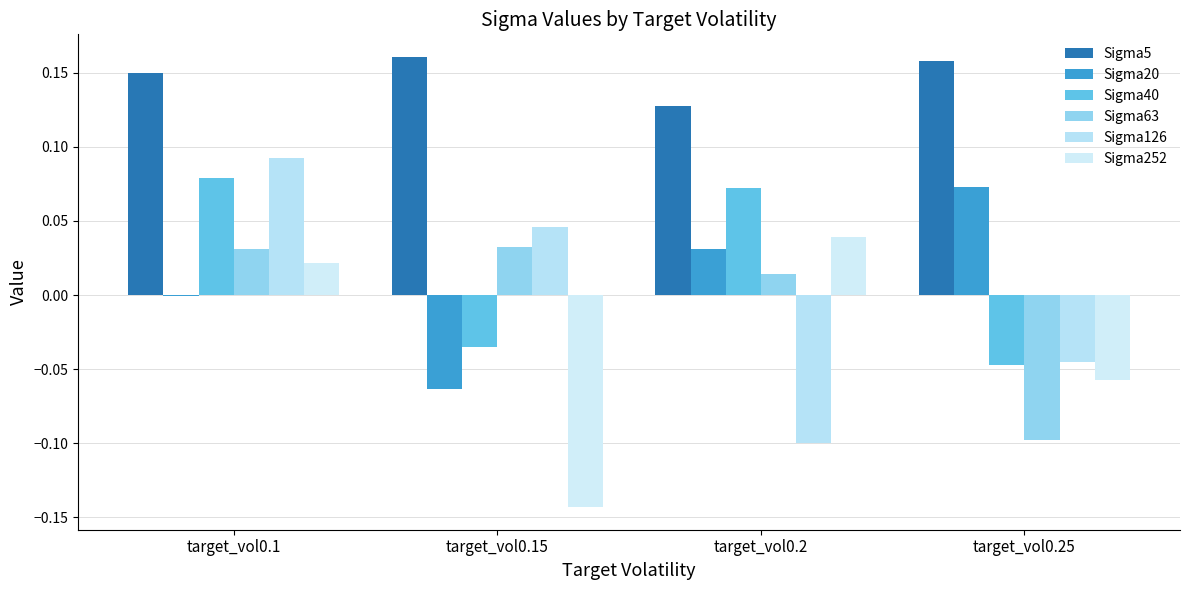

What is the highest value of the Sigma5 series?

0.2